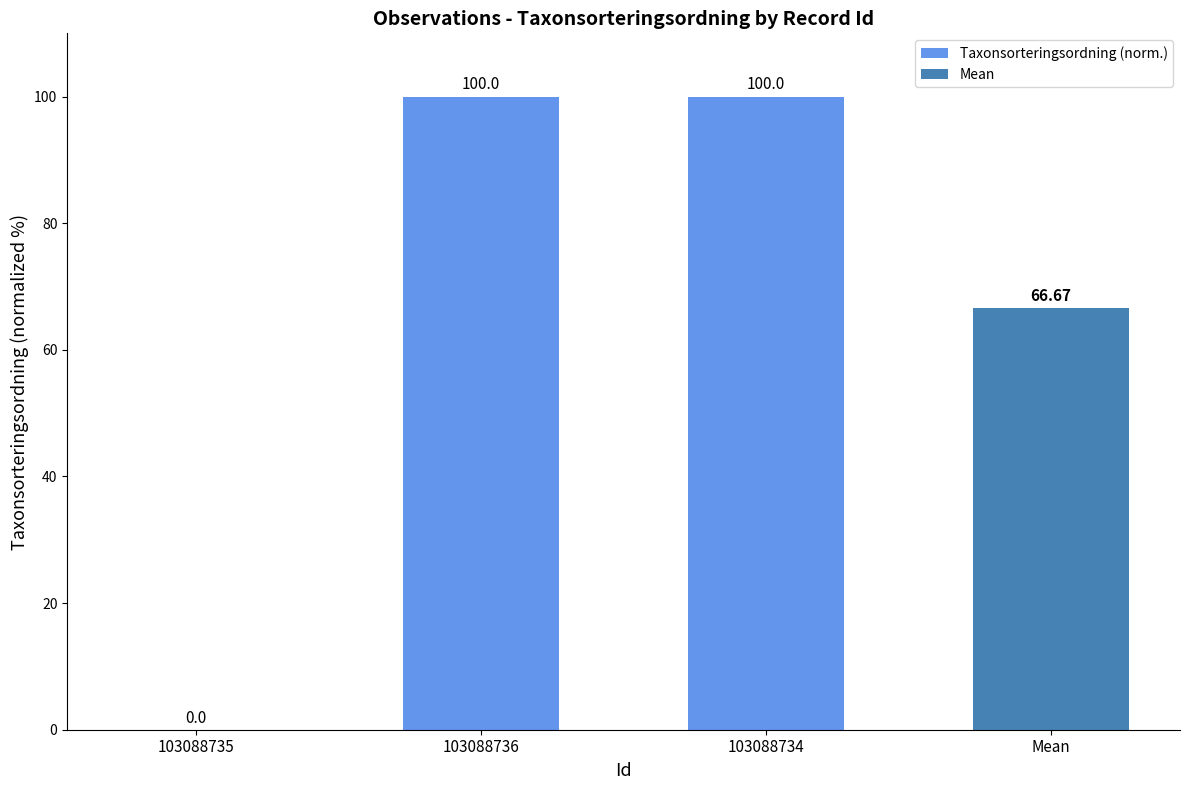

What is the sum of all values?

200